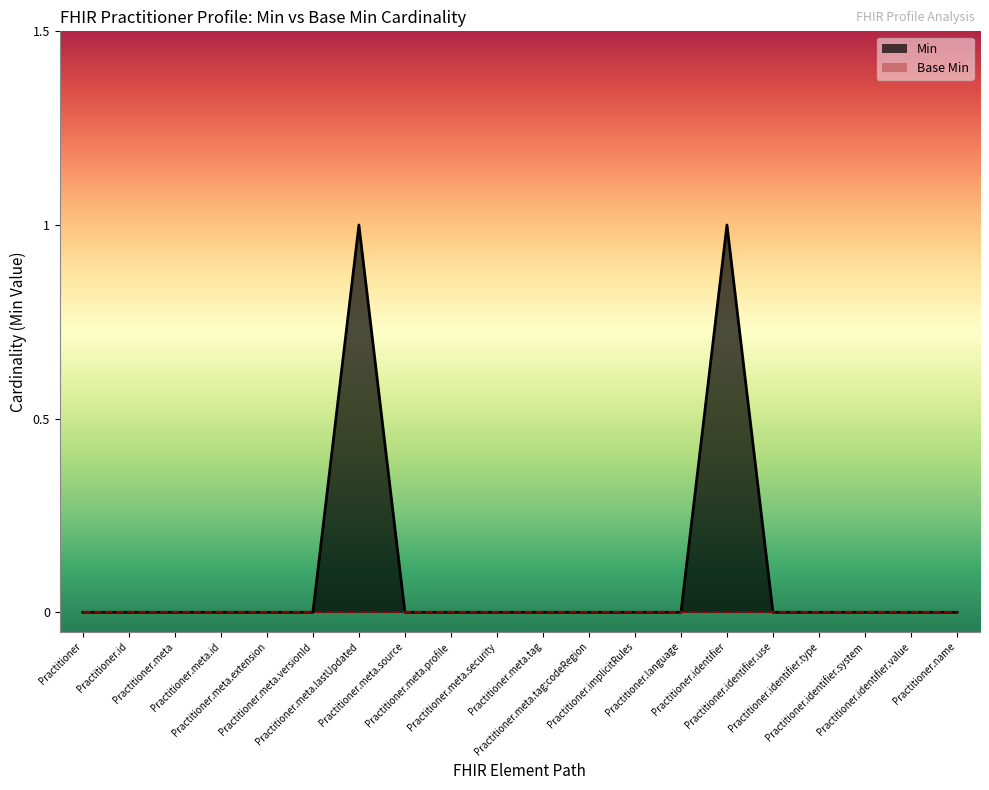

Reading left to right, list all the values displayed in this chart.

Practitioner=0	Practitioner.id=0	Practitioner.meta=0	Practitioner.meta.id=0	Practitioner.meta.extension=0	Practitioner.meta.versionId=0	Practitioner.meta.lastUpdated=1	Practitioner.meta.source=0	Practitioner.meta.profile=0	Practitioner.meta.security=0	Practitioner.meta.tag=0	Practitioner.meta.tag:codeRegion=0	Practitioner.implicitRules=0	Practitioner.language=0	Practitioner.identifier=1	Practitioner.identifier.use=0	Practitioner.identifier.type=0	Practitioner.identifier.system=0	Practitioner.identifier.value=0	Practitioner.name=0